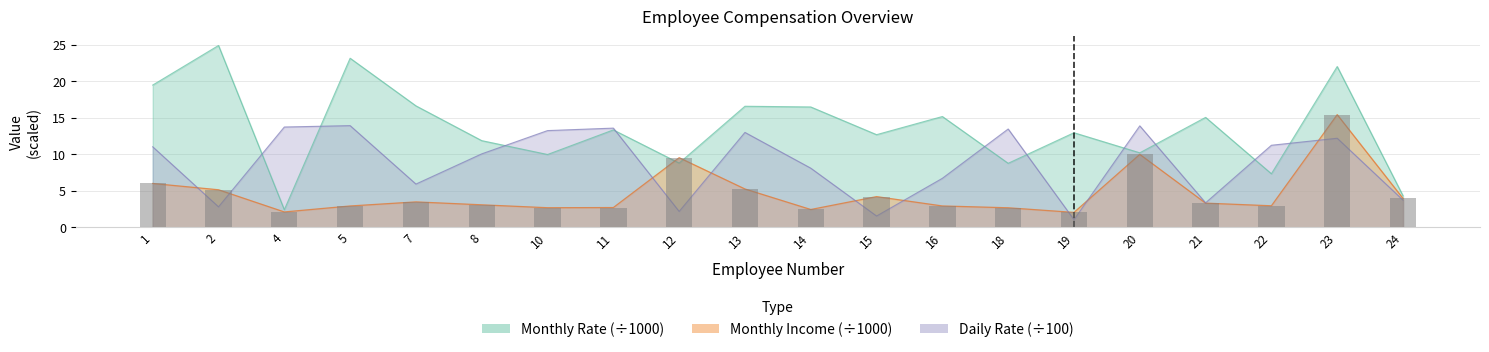

How many series are shown in this chart?

3